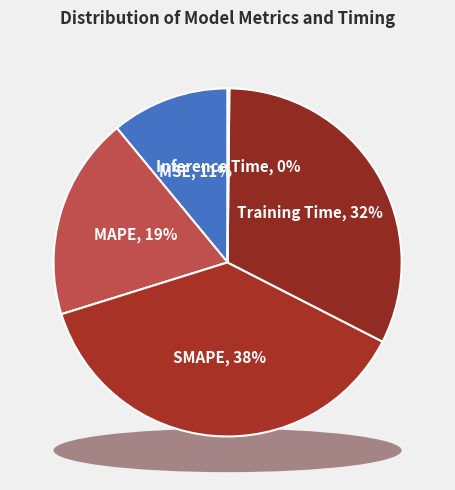

To the nearest percent, what is the combined percentage of MAPE and Training Time?

51%